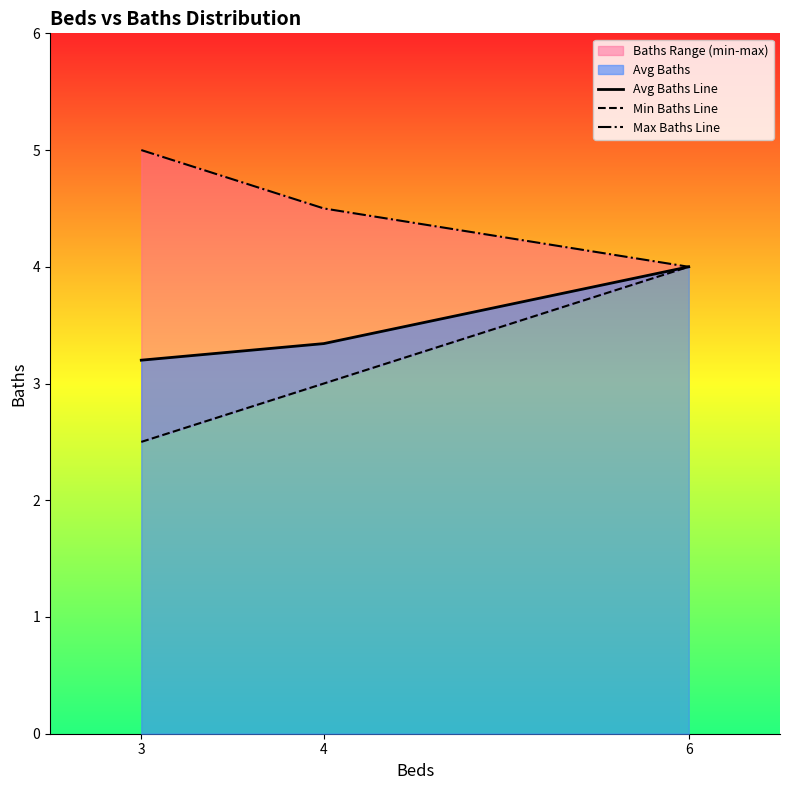

Is it true that Max Baths Line equals 1.1 at 4?

False